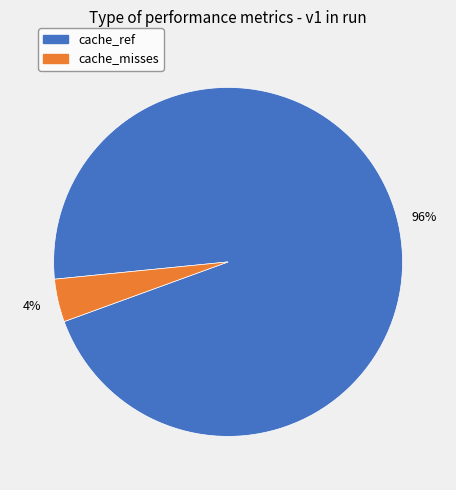

Do cache_ref and cache_misses together represent more than half of the pie?

Yes